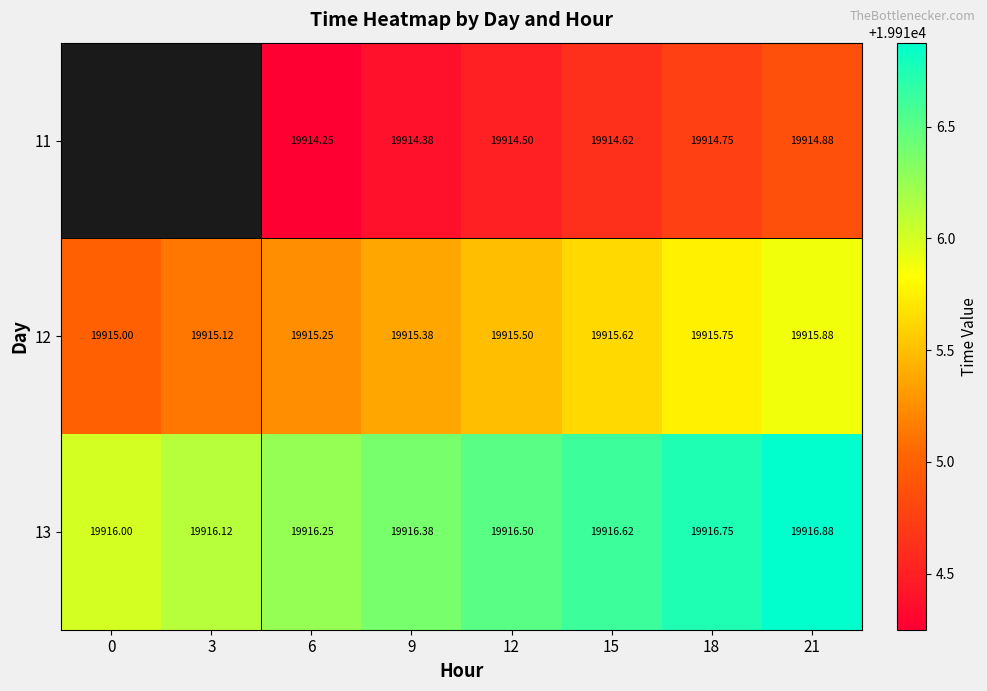

How many values in the 13 series exceed 19916?

7